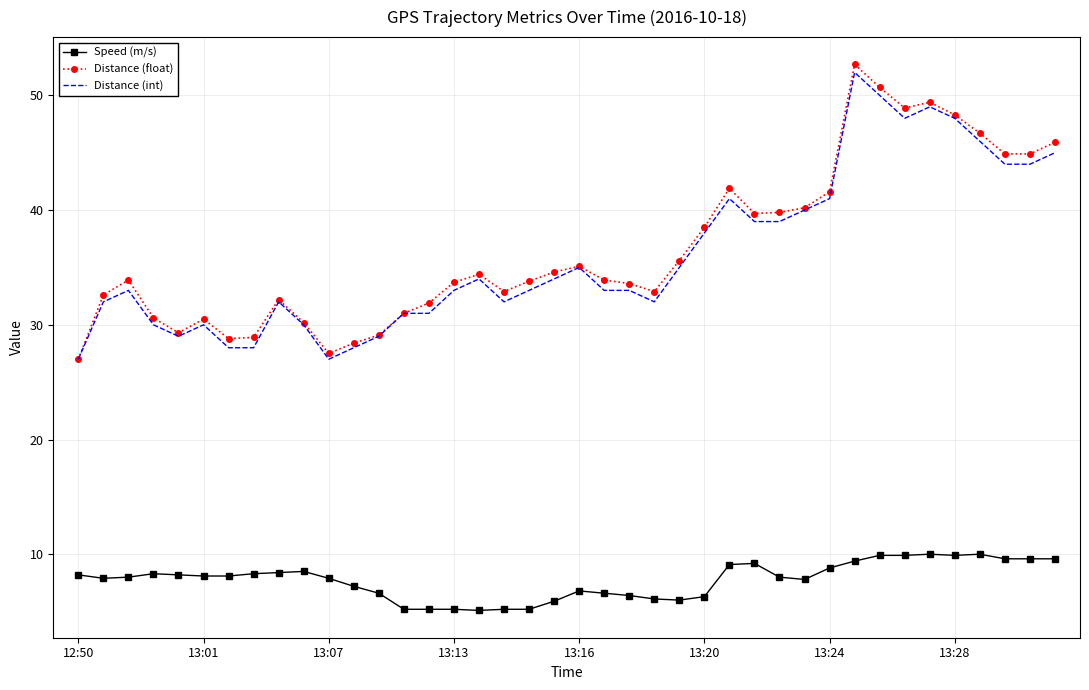

What is the maximum value for Speed (m/s)?

10.0